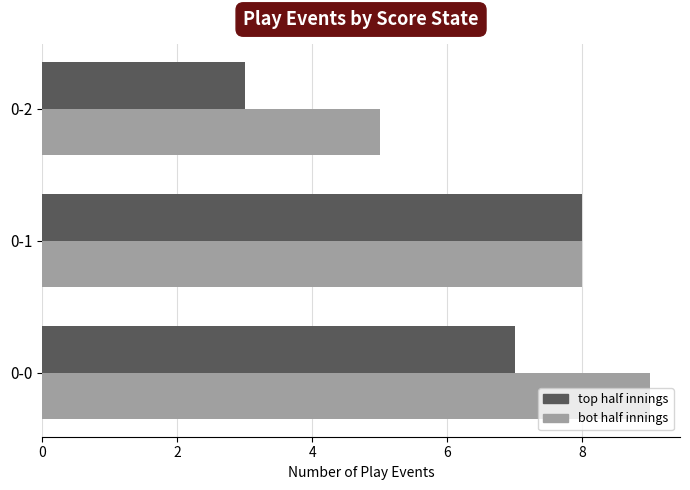

What is the sum of all bot half innings values?

22